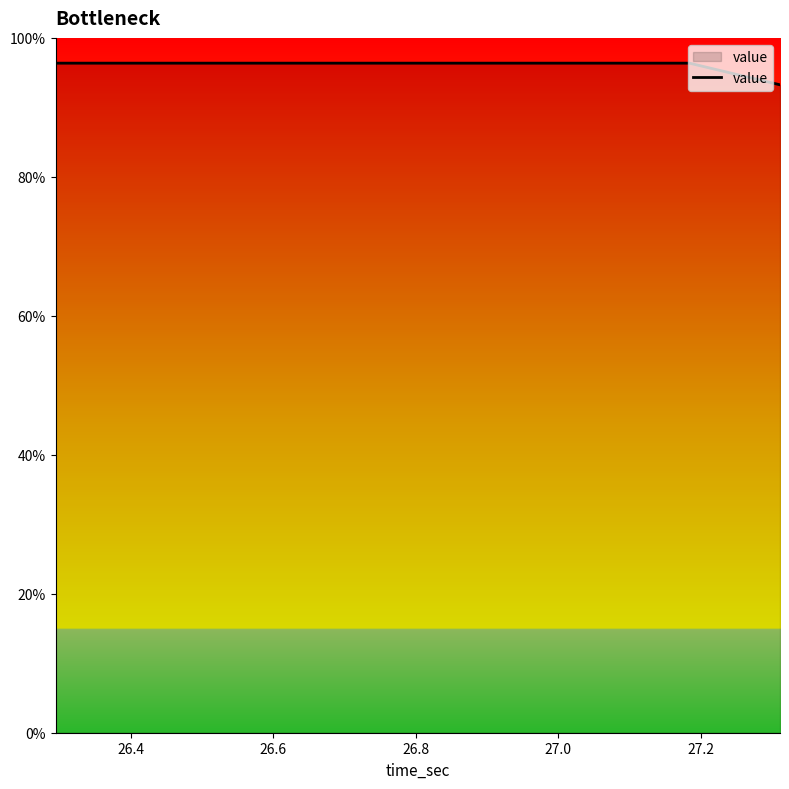

What is the difference between the maximum and minimum values?

3.1